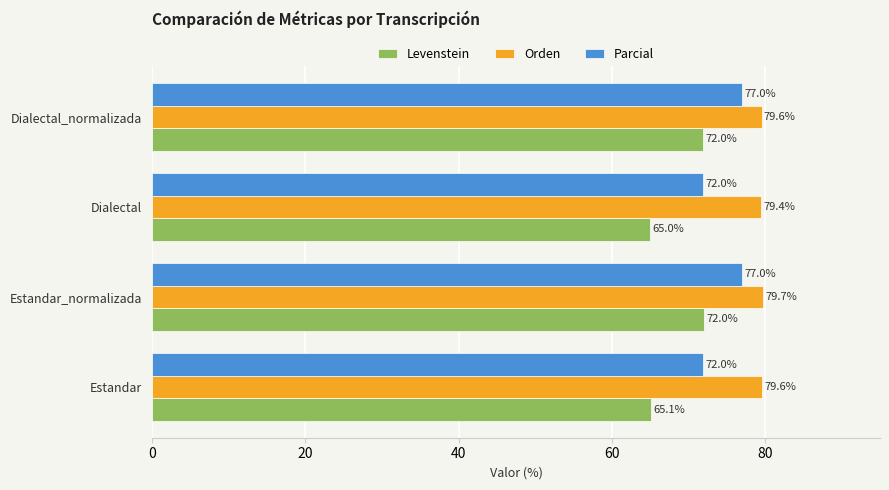

What is the difference between the second highest and minimum values in the Levenstein series?

6.9